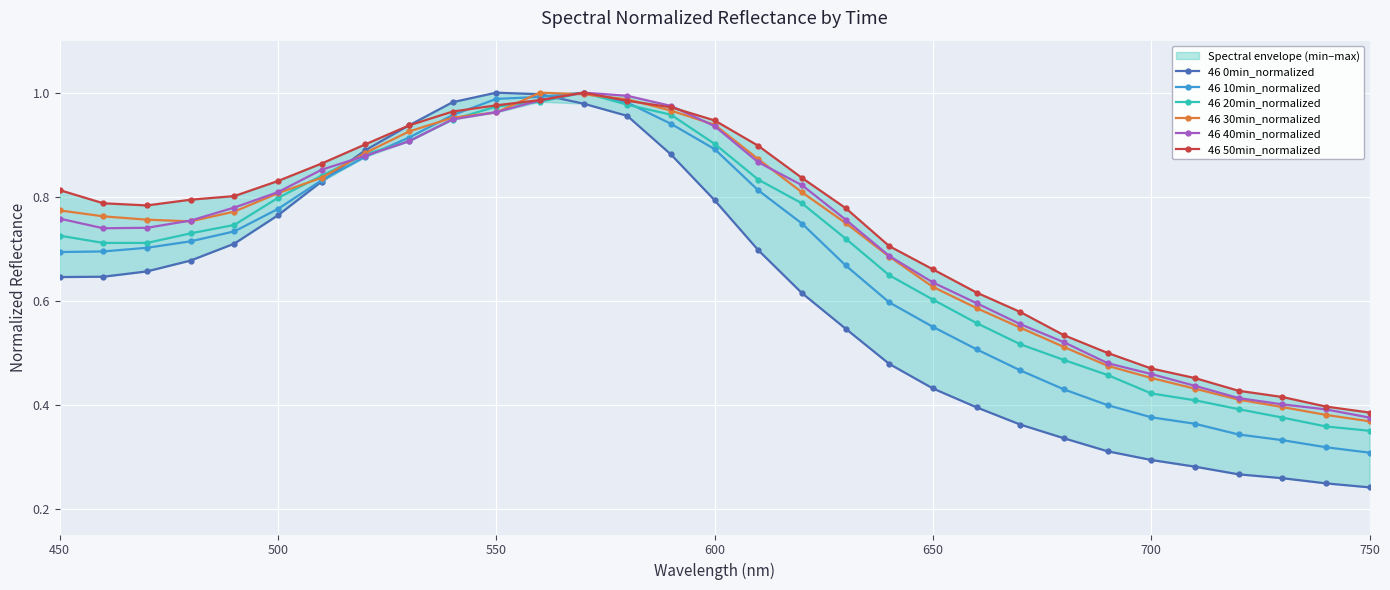

What is the smallest value displayed?

0.2